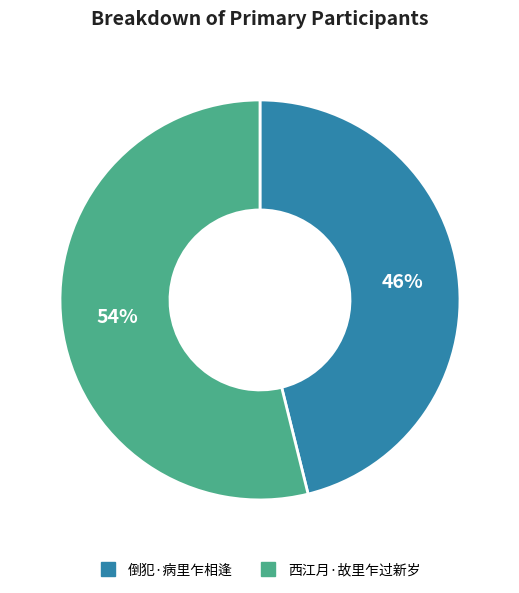

Does 西江月·故里乍过新岁 account for over 50% of the chart?

Yes